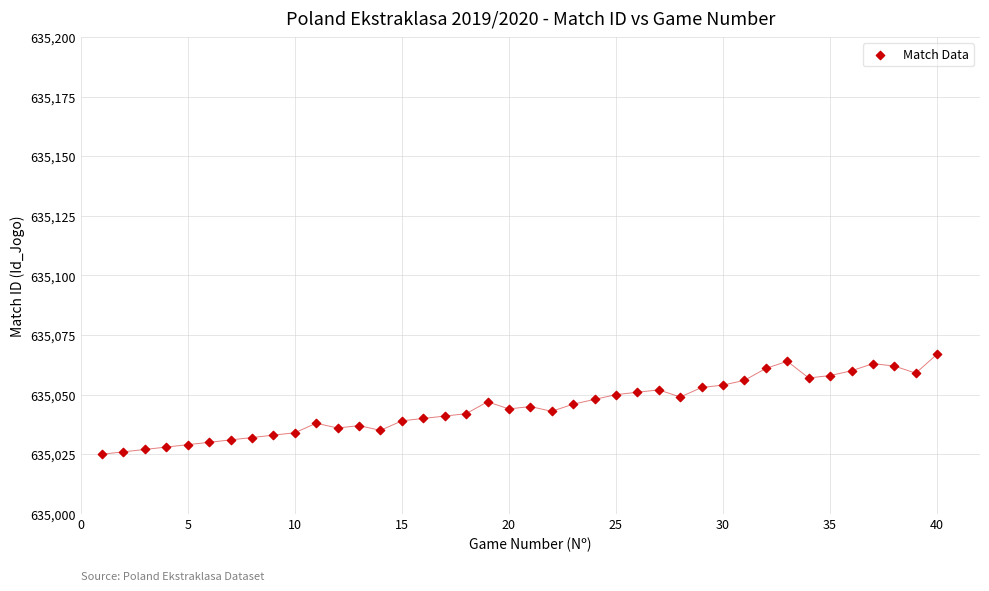

What is the range of X values (max minus min)?

39